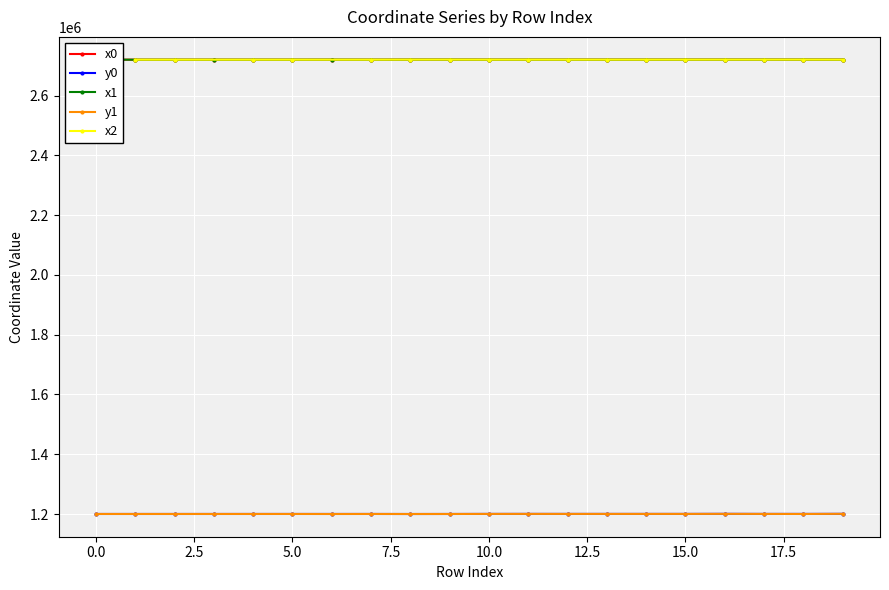

At which category is the sum across all series the highest?

16